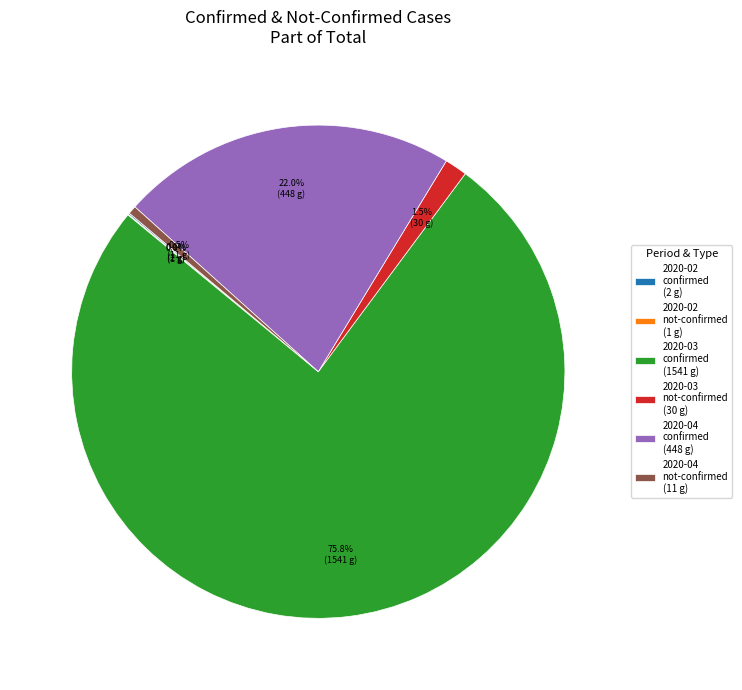

To the nearest percent, what is the difference between the largest and smallest slice percentages?

76%